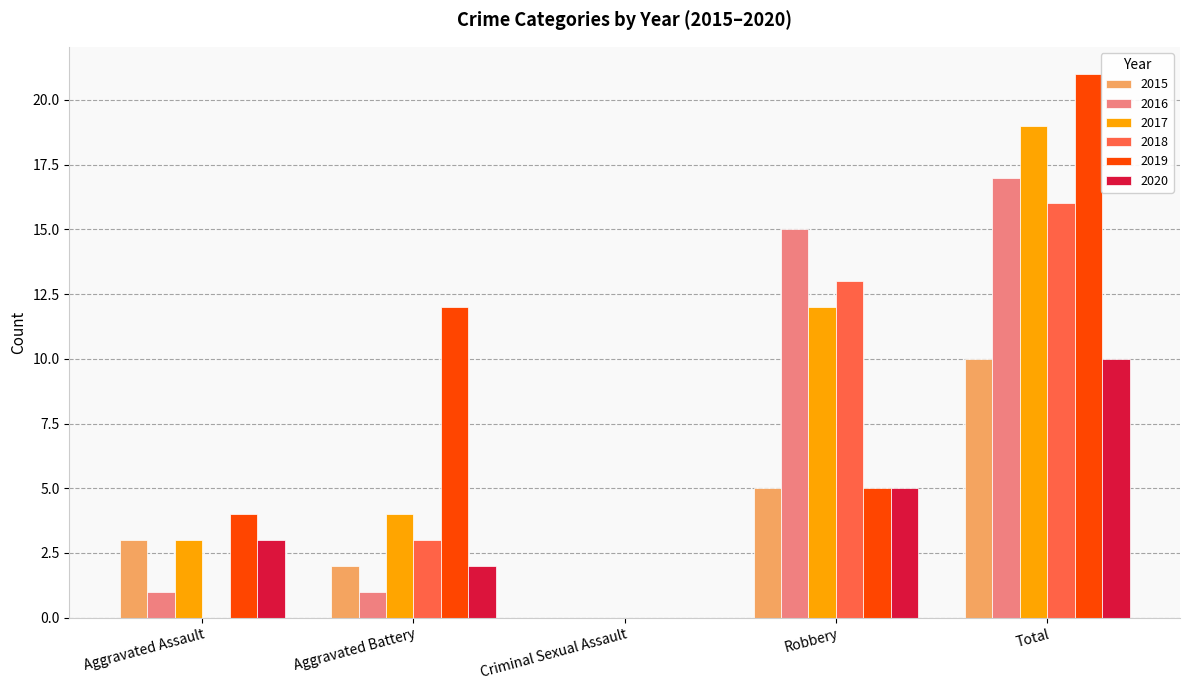

What is the sum of the 2020 values at Total and Robbery?

15